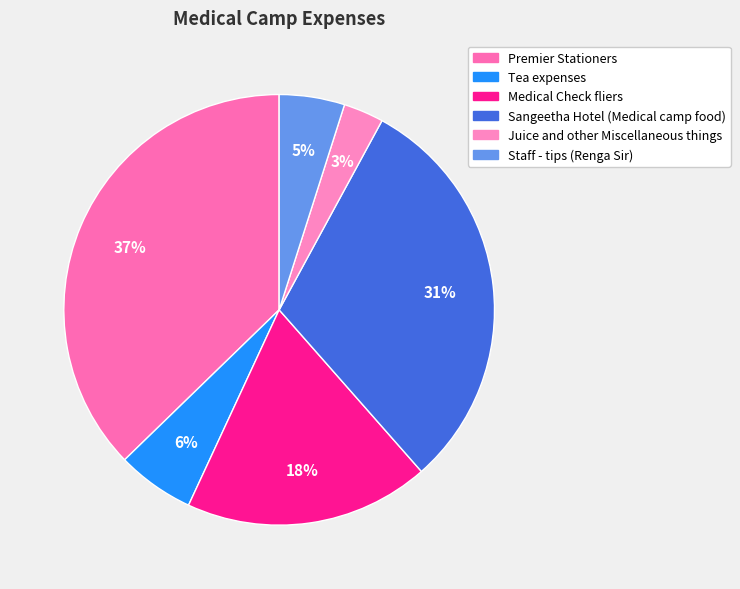

Which slice is the smallest?

Juice and other Miscellaneous things